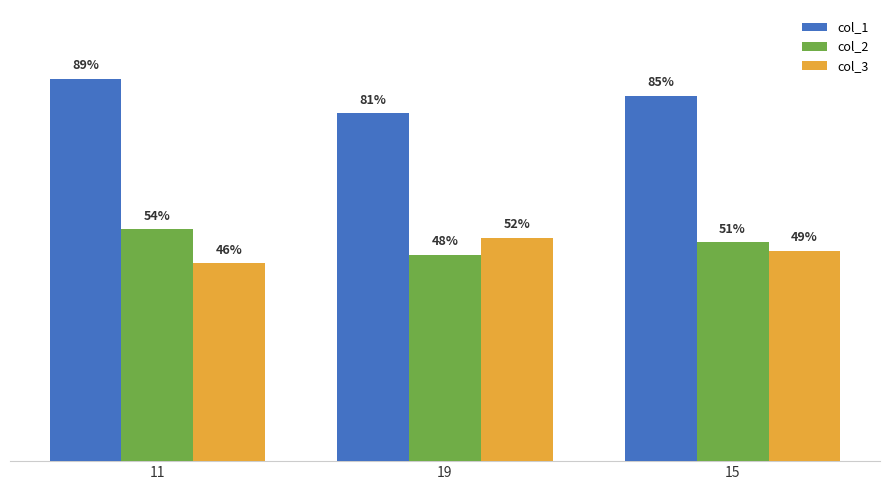

Is the value of col_1 at 11 greater than the value of col_2 at 11?

Yes